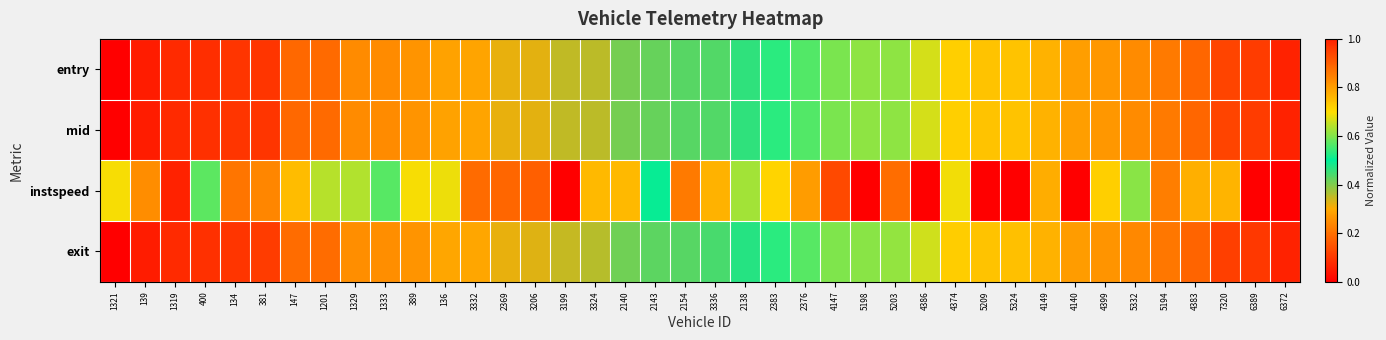

Reading left to right, extract all data points from this chart.

entry: 1321=0.0	139=0.1	1319=0.1	400=0.1	134=0.1	381=0.1	147=0.2	1201=0.2	1329=0.2	1333=0.2	389=0.3	136=0.3	3332=0.3	2369=0.3	3206=0.3	3199=0.3	3324=0.4	2140=0.4	2143=0.4	2154=0.4	3336=0.4	2138=0.5	2383=0.5	2376=0.6	4147=0.6	5198=0.6	5203=0.6	4386=0.7	4374=0.7	5209=0.7	5324=0.7	4149=0.8	4140=0.8	4399=0.8	5332=0.8	5194=0.9	4383=0.9	7320=0.9	6389=1.0	6372=1.0
mid: 1321=0.0	139=0.1	1319=0.1	400=0.1	134=0.1	381=0.1	147=0.2	1201=0.2	1329=0.2	1333=0.2	389=0.3	136=0.3	3332=0.3	2369=0.3	3206=0.3	3199=0.3	3324=0.4	2140=0.4	2143=0.4	2154=0.4	3336=0.4	2138=0.5	2383=0.5	2376=0.6	4147=0.6	5198=0.6	5203=0.6	4386=0.7	4374=0.7	5209=0.7	5324=0.7	4149=0.8	4140=0.8	4399=0.8	5332=0.8	5194=0.9	4383=0.9	7320=0.9	6389=1.0	6372=1.0
instspeed: 1321=0.7	139=0.8	1319=1.0	400=0.6	134=0.9	381=0.8	147=0.8	1201=0.6	1329=0.6	1333=0.6	389=0.7	136=0.7	3332=0.9	2369=0.9	3206=0.9	3199=0.0	3324=0.8	2140=0.8	2143=0.5	2154=0.9	3336=0.8	2138=0.6	2383=0.7	2376=0.8	4147=0.9	5198=0.0	5203=0.9	4386=0.0	4374=0.7	5209=0.0	5324=0.0	4149=0.8	4140=0.0	4399=0.7	5332=0.6	5194=0.8	4383=0.8	7320=0.8	6389=0.0	6372=0.0
exit: 1321=0.0	139=0.1	1319=0.1	400=0.1	134=0.1	381=0.1	147=0.2	1201=0.2	1329=0.3	1333=0.3	389=0.3	136=0.3	3332=0.3	2369=0.3	3206=0.3	3199=0.3	3324=0.4	2140=0.4	2143=0.4	2154=0.4	3336=0.4	2138=0.5	2383=0.5	2376=0.6	4147=0.6	5198=0.6	5203=0.6	4386=0.7	4374=0.7	5209=0.7	5324=0.7	4149=0.8	4140=0.8	4399=0.8	5332=0.8	5194=0.9	4383=0.9	7320=1.0	6389=1.0	6372=1.0